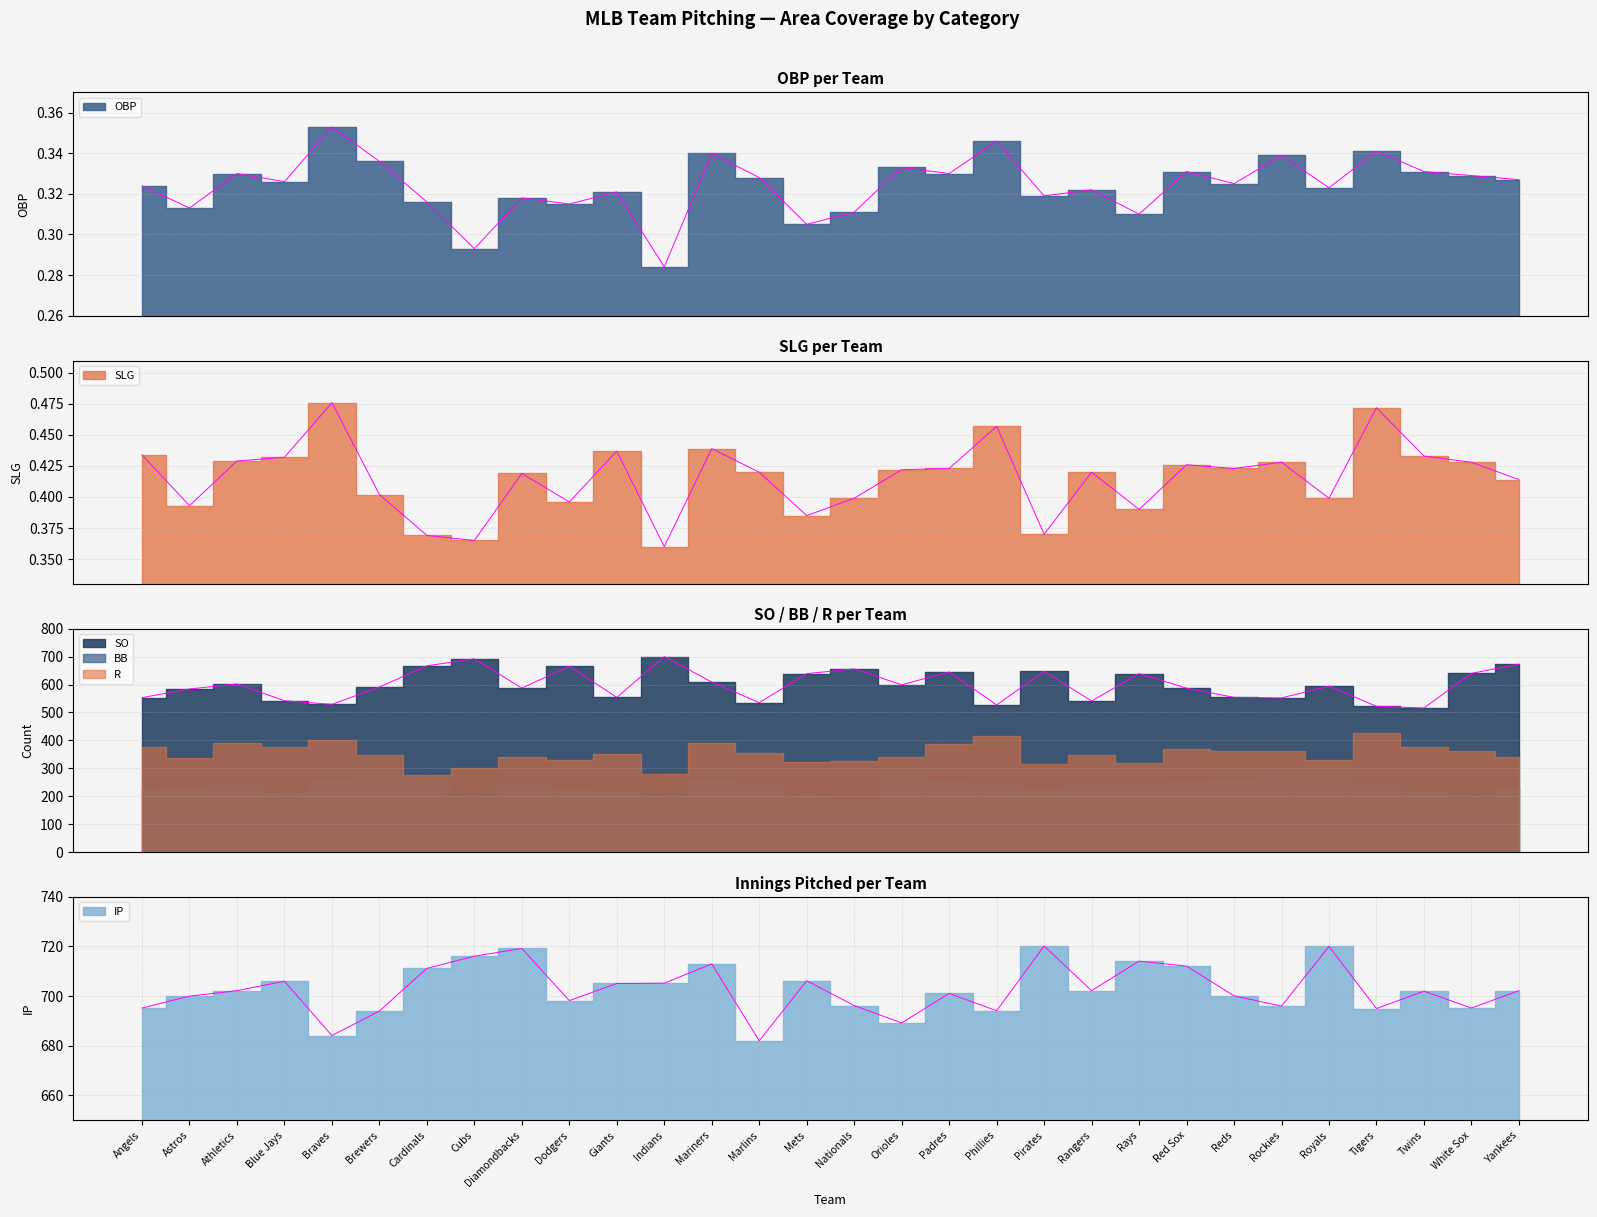

What is the difference between the maximum and minimum values in the SLG series?

0.1